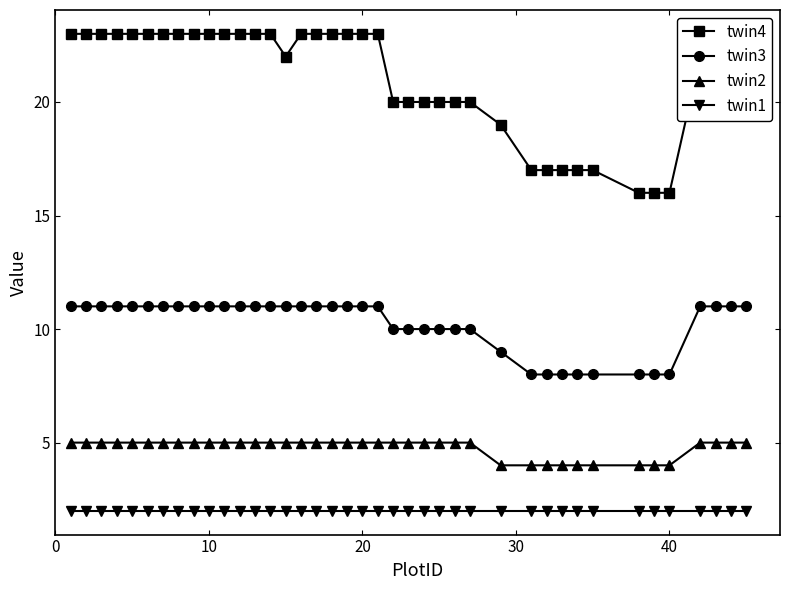

Reading left to right, what are all the values shown in this chart?

twin4: 23	23	23	23	23	23	23	23	23	23	23	23	23	23	22	23	23	23	23	23	23	20	20	20	20	20	20	19	17	17	17	17	17	16	16	16	22	22	22	22
twin3: 11	11	11	11	11	11	11	11	11	11	11	11	11	11	11	11	11	11	11	11	11	10	10	10	10	10	10	9	8	8	8	8	8	8	8	8	11	11	11	11
twin2: 5	5	5	5	5	5	5	5	5	5	5	5	5	5	5	5	5	5	5	5	5	5	5	5	5	5	5	4	4	4	4	4	4	4	4	4	5	5	5	5
twin1: 2	2	2	2	2	2	2	2	2	2	2	2	2	2	2	2	2	2	2	2	2	2	2	2	2	2	2	2	2	2	2	2	2	2	2	2	2	2	2	2